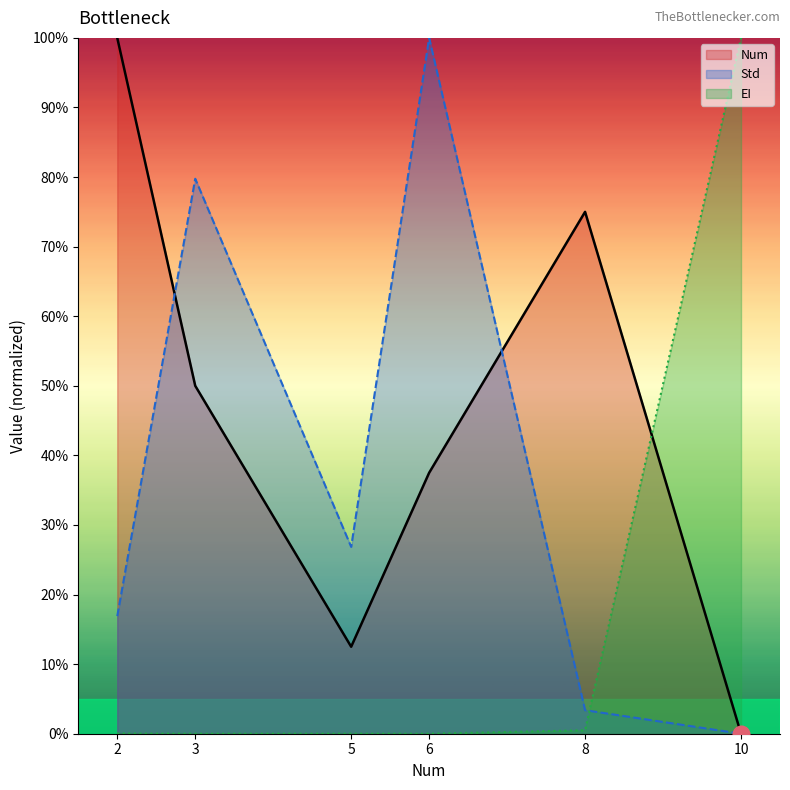

Count the number of categories in the chart.

6